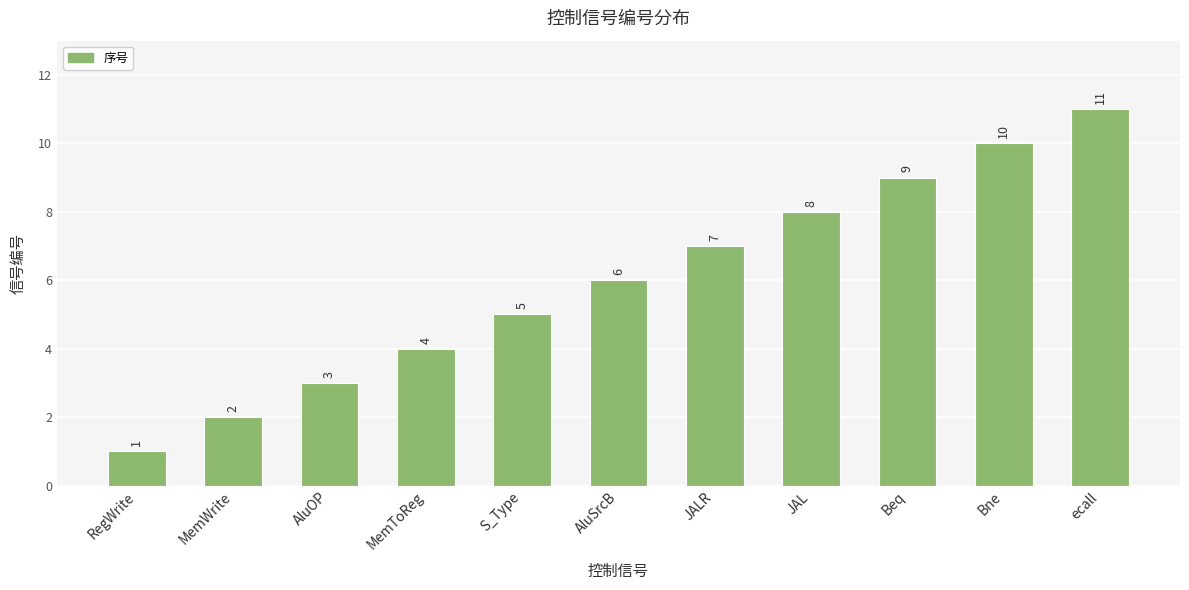

Reading left to right, transcribe all the data shown in this chart.

1	2	3	4	5	6	7	8	9	10	11